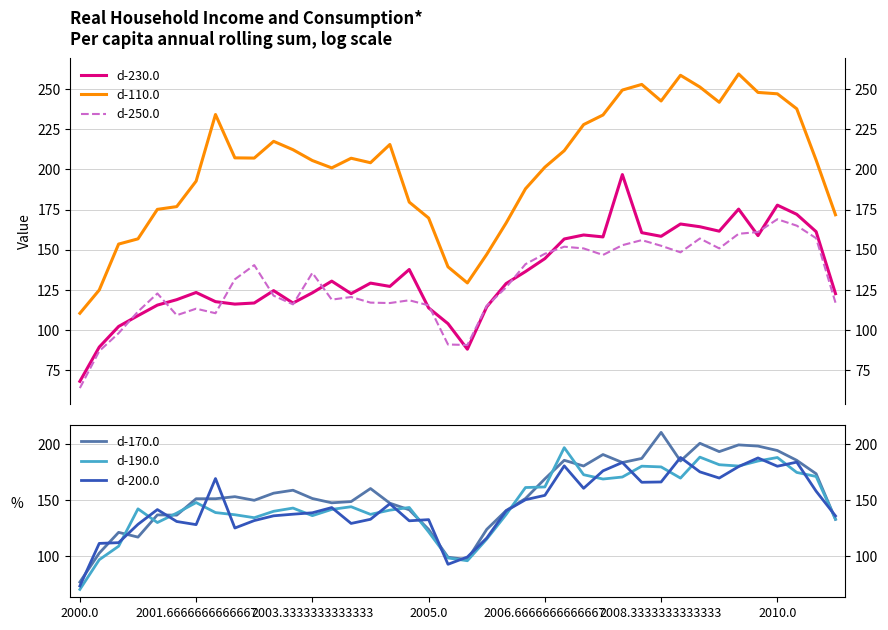

List the series in order of their peak value, lowest first.

d-250.0, d-200.0, d-190.0, d-230.0, d-170.0, d-110.0